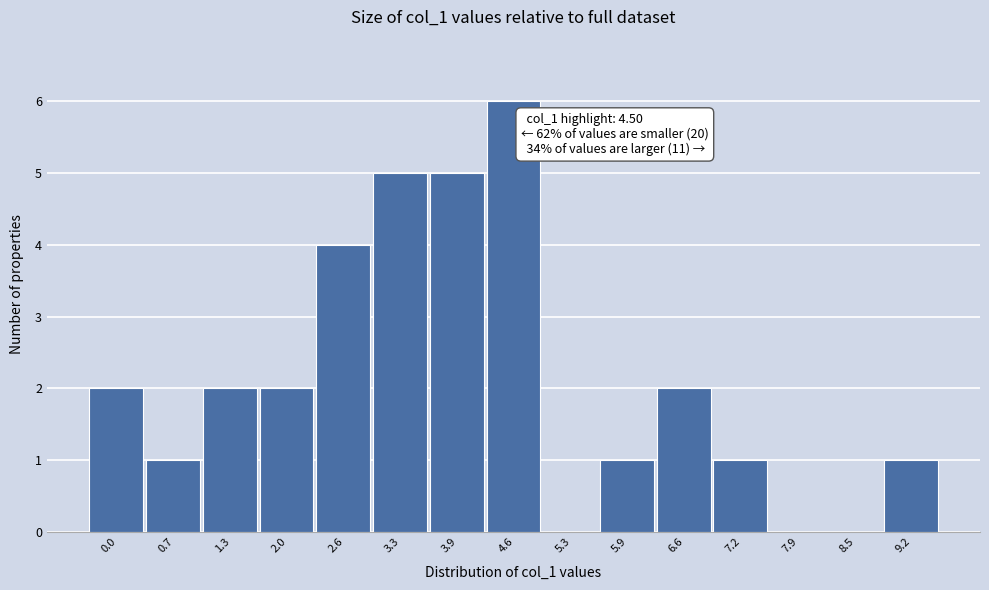

Reading left to right, transcribe all the data shown in this chart.

0.0=2	0.7=1	1.3=2	2.0=2	2.6=4	3.3=5	3.9=5	4.6=6	5.3=0	5.9=1	6.6=2	7.2=1	7.9=0	8.5=0	9.2=1